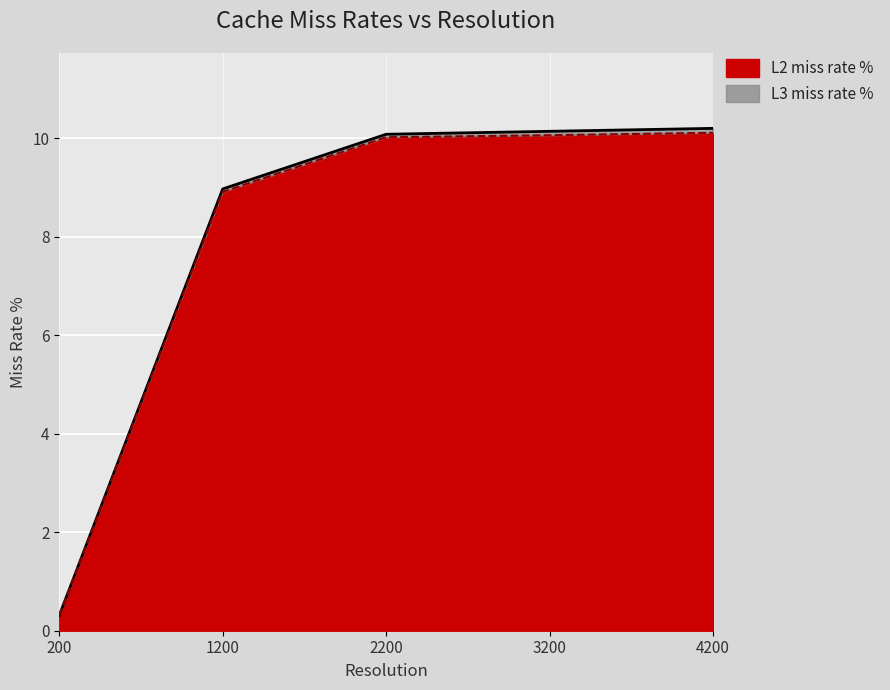

Between 3200 and 2200, which is larger?

3200